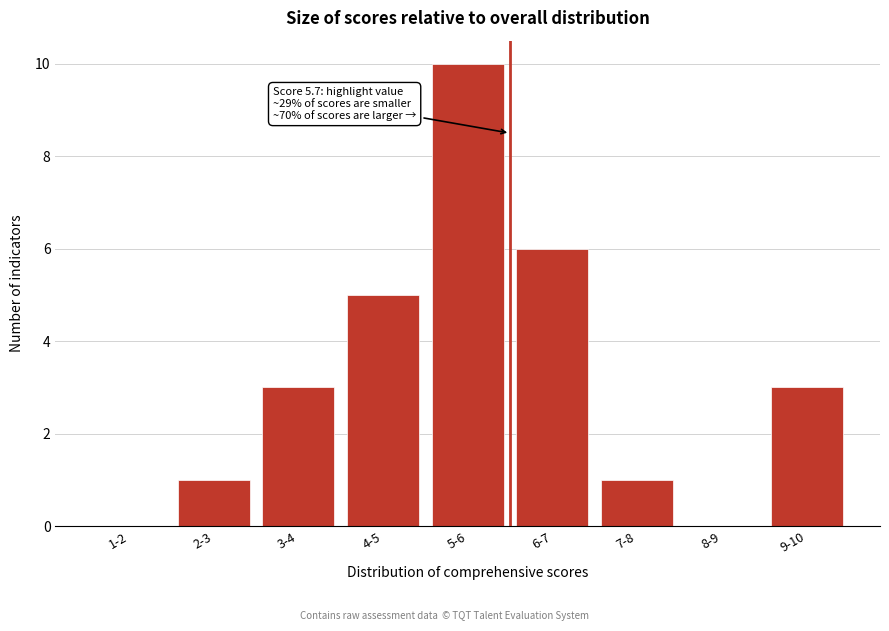

Reading left to right, transcribe all the data shown in this chart.

1-2=0	2-3=1	3-4=3	4-5=5	5-6=10	6-7=6	7-8=1	8-9=0	9-10=3